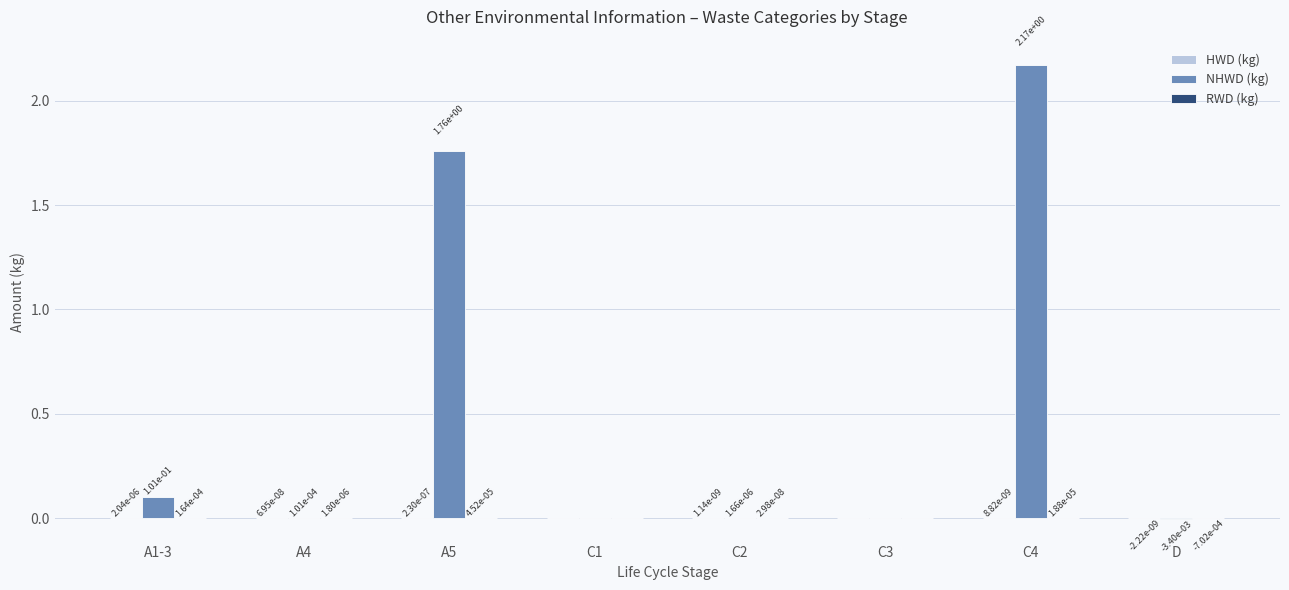

At which category is the sum across all series the highest?

C4